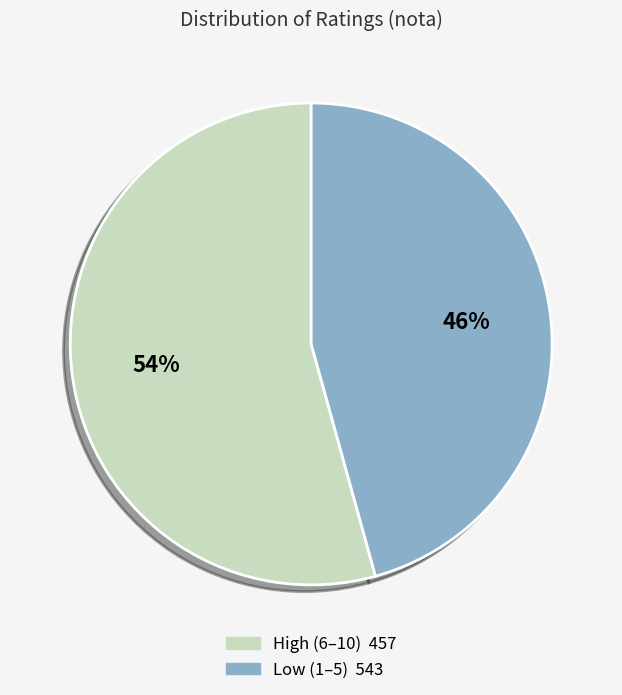

To the nearest percent, what is the average slice percentage?

50%